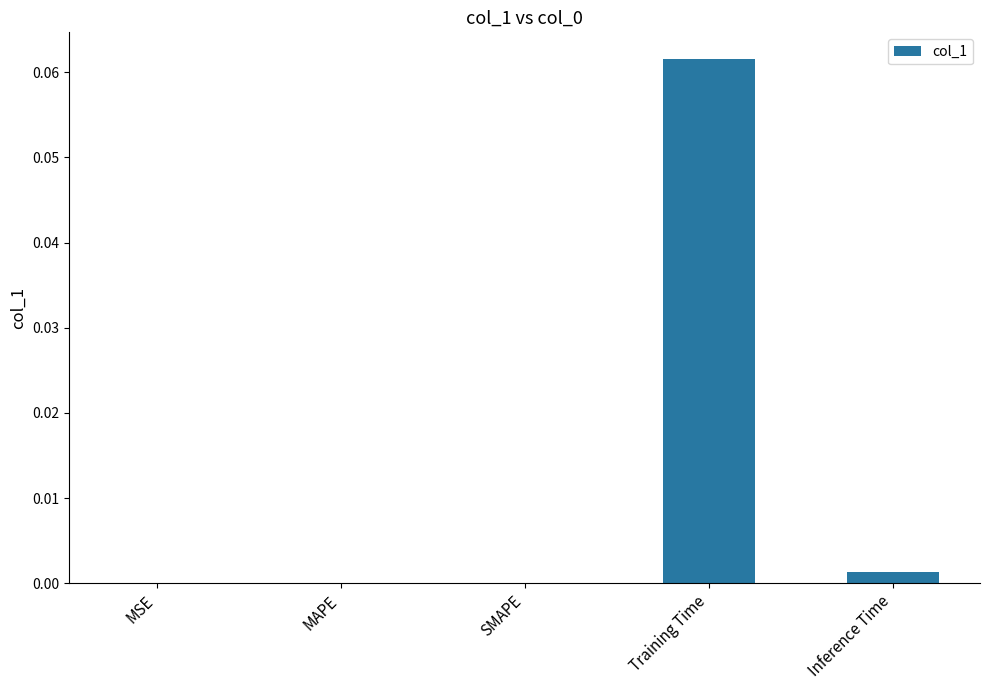

Between Training Time and SMAPE, which is larger?

Training Time